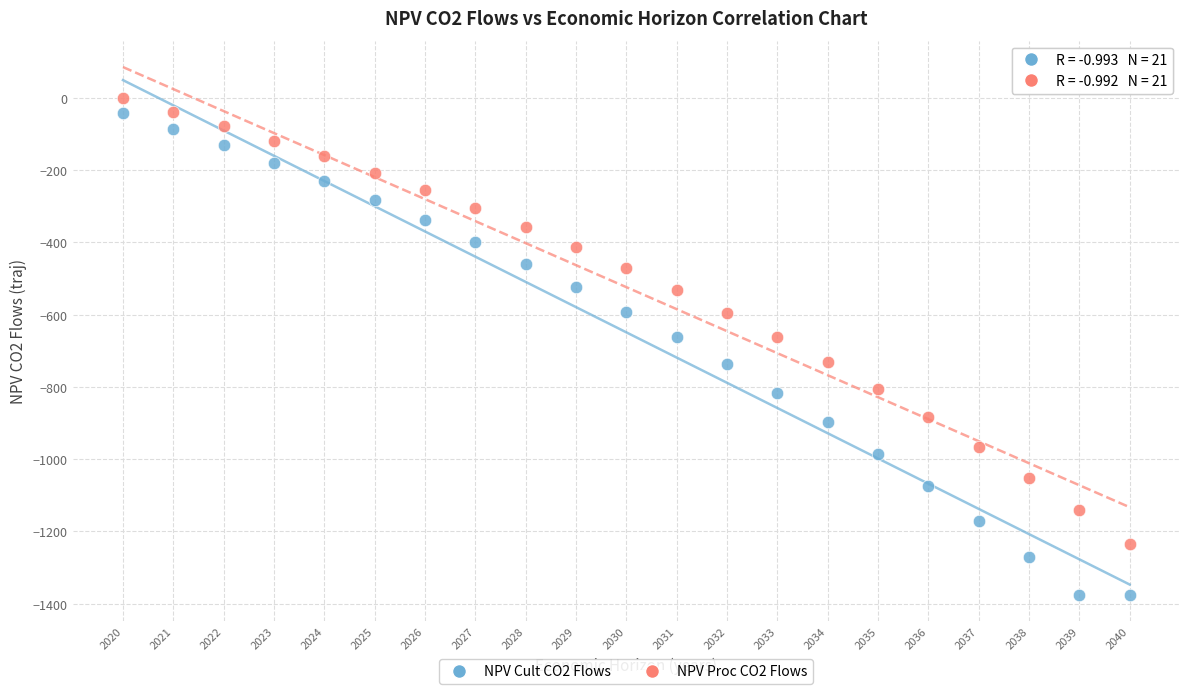

How many data points are displayed?

42